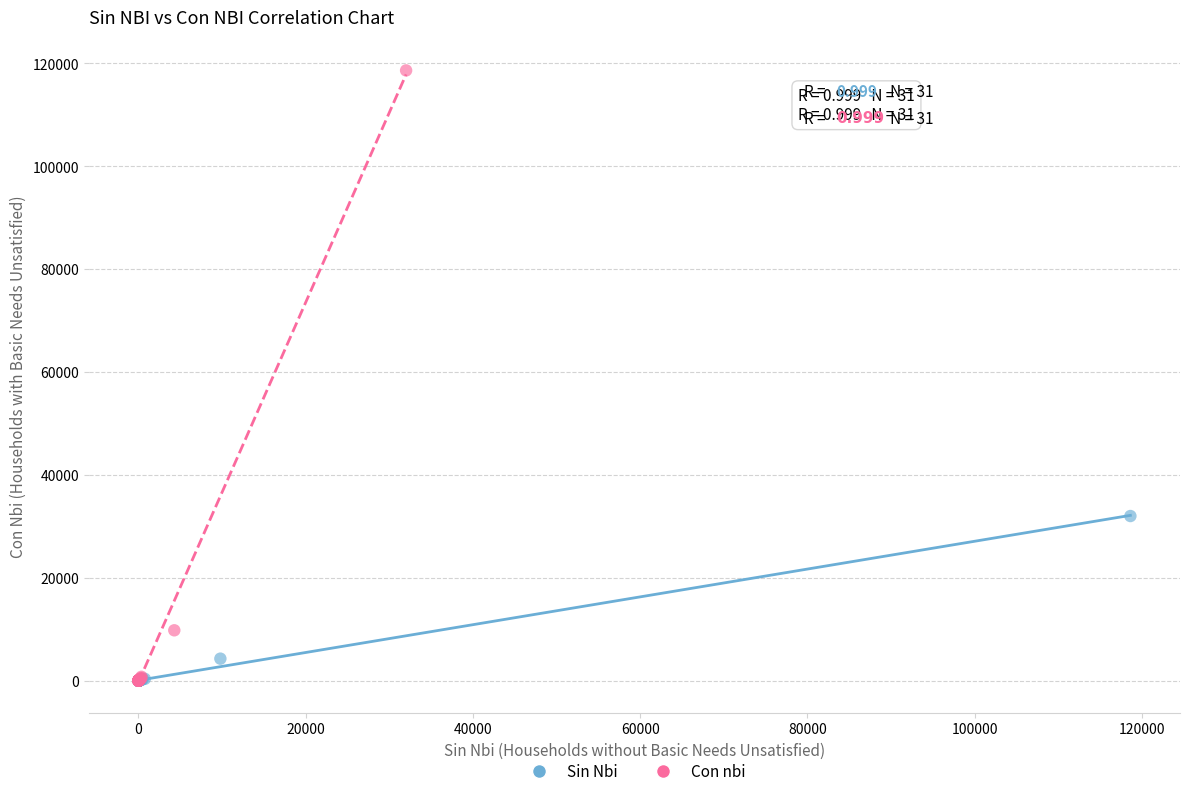

Which series has the widest spread of Y values?

Con nbi